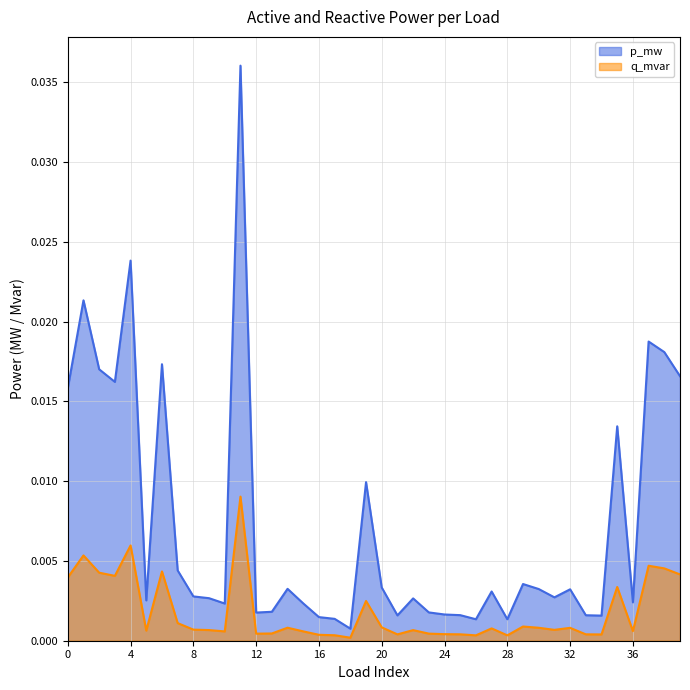

Which series has the widest spread of values?

p_mw